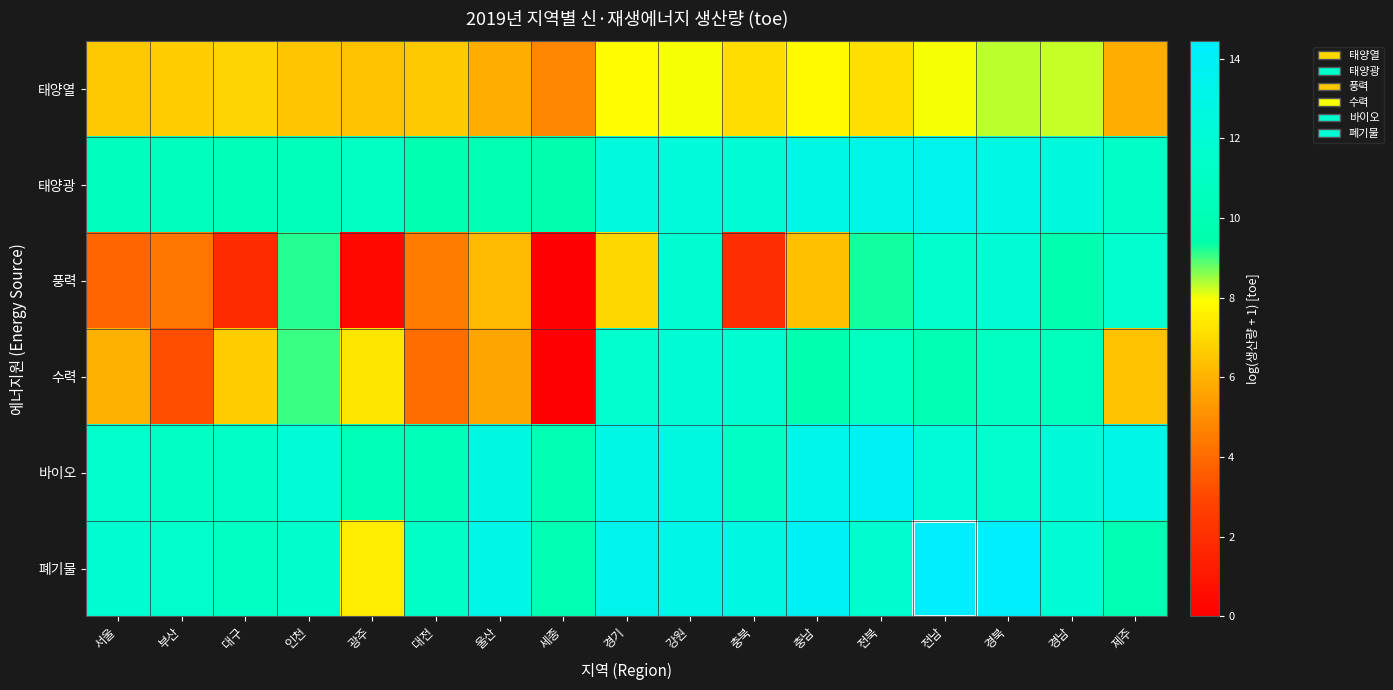

Reading left to right, list all the values displayed in this chart.

태양열: 서울=6.5	부산=6.7	대구=6.8	인천=6.5	광주=6.4	대전=6.6	울산=5.9	세종=4.8	경기=7.9	강원=8.0	충북=7.1	충남=7.8	전북=7.2	전남=8.0	경북=8.3	경남=8.3	제주=5.9
태양광: 서울=10.7	부산=10.7	대구=10.4	인천=10.5	광주=10.9	대전=9.8	울산=10.0	세종=9.6	경기=12.4	강원=12.3	충북=12.1	충남=12.8	전북=13.1	전남=13.3	경북=12.8	경남=12.4	제주=11.3
풍력: 서울=3.8	부산=4.3	대구=1.9	인천=9.1	광주=0.4	대전=4.5	울산=6.2	세종=0.0	경기=6.9	강원=11.9	충북=2.0	충남=6.3	전북=9.3	전남=11.6	경북=12.0	경남=9.7	제주=11.7
수력: 서울=5.9	부산=3.2	대구=6.7	인천=9.0	광주=7.3	대전=4.0	울산=5.6	세종=0.0	경기=11.7	강원=11.9	충북=11.8	충남=9.7	전북=10.8	전남=9.9	경북=10.8	경남=10.6	제주=6.4
바이오: 서울=11.5	부산=11.0	대구=11.3	인천=12.2	광주=10.2	대전=10.3	울산=12.8	세종=10.0	경기=12.9	강원=12.7	충북=11.1	충남=13.2	전북=13.8	전남=12.2	경북=11.7	경남=12.3	제주=13.0
폐기물: 서울=11.9	부산=11.4	대구=10.9	인천=11.6	광주=7.5	대전=11.2	울산=13.0	세종=9.9	경기=13.4	강원=13.0	충북=12.8	충남=13.8	전북=11.8	전남=14.4	경북=14.3	경남=12.0	제주=10.0